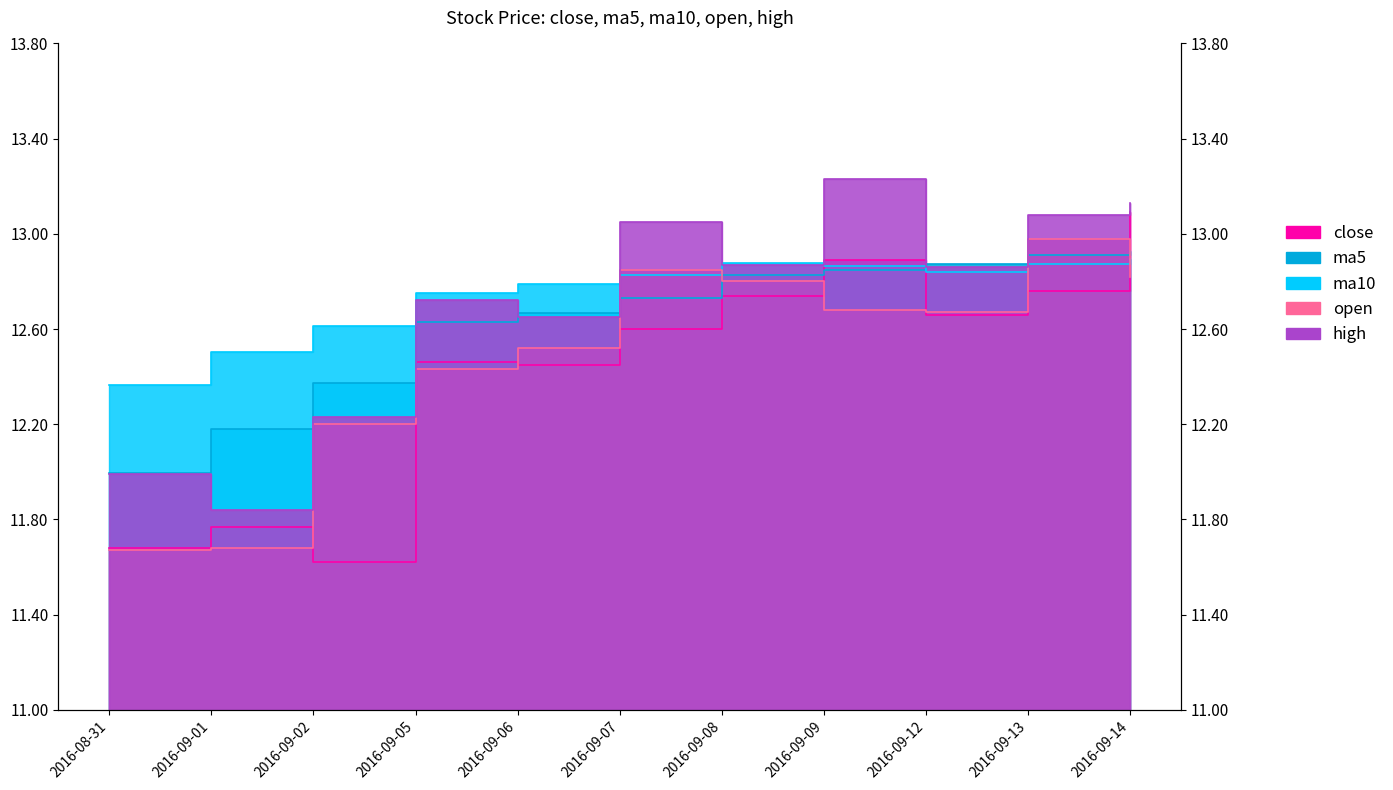

What is the difference between the highest and lowest values at 2016-09-13?

0.3